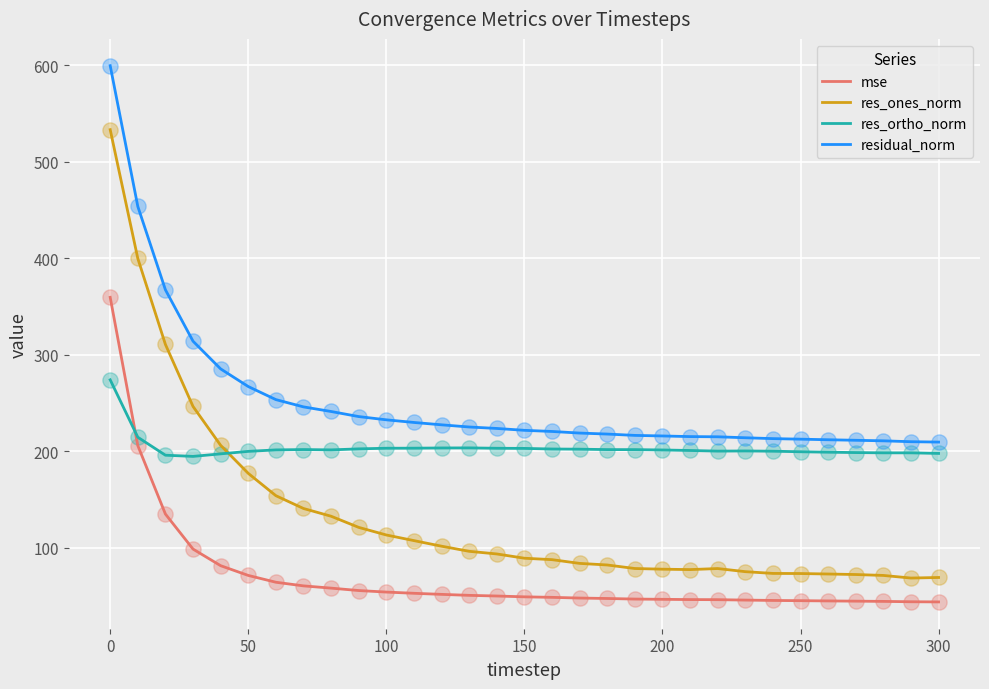

Which series has the widest spread of values?

res_ones_norm